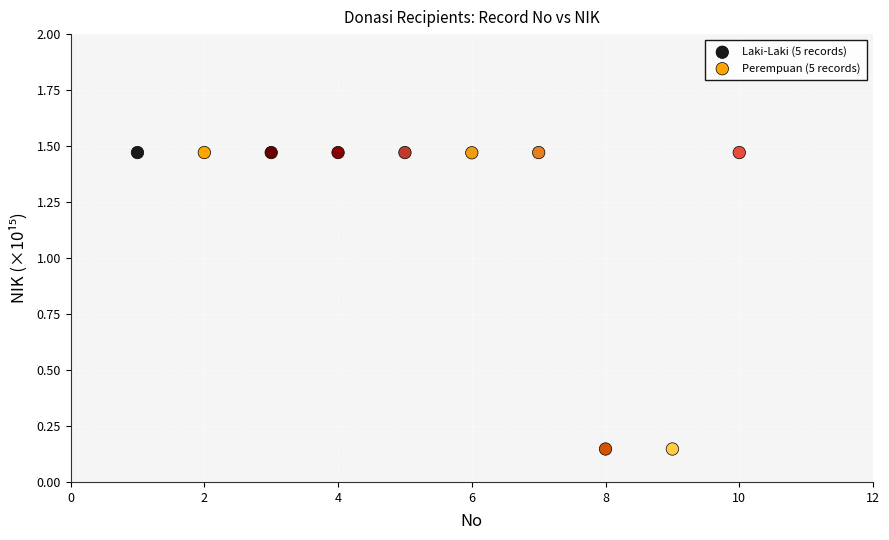

Which series reaches the minimum Y coordinate?

Perempuan (5 records)